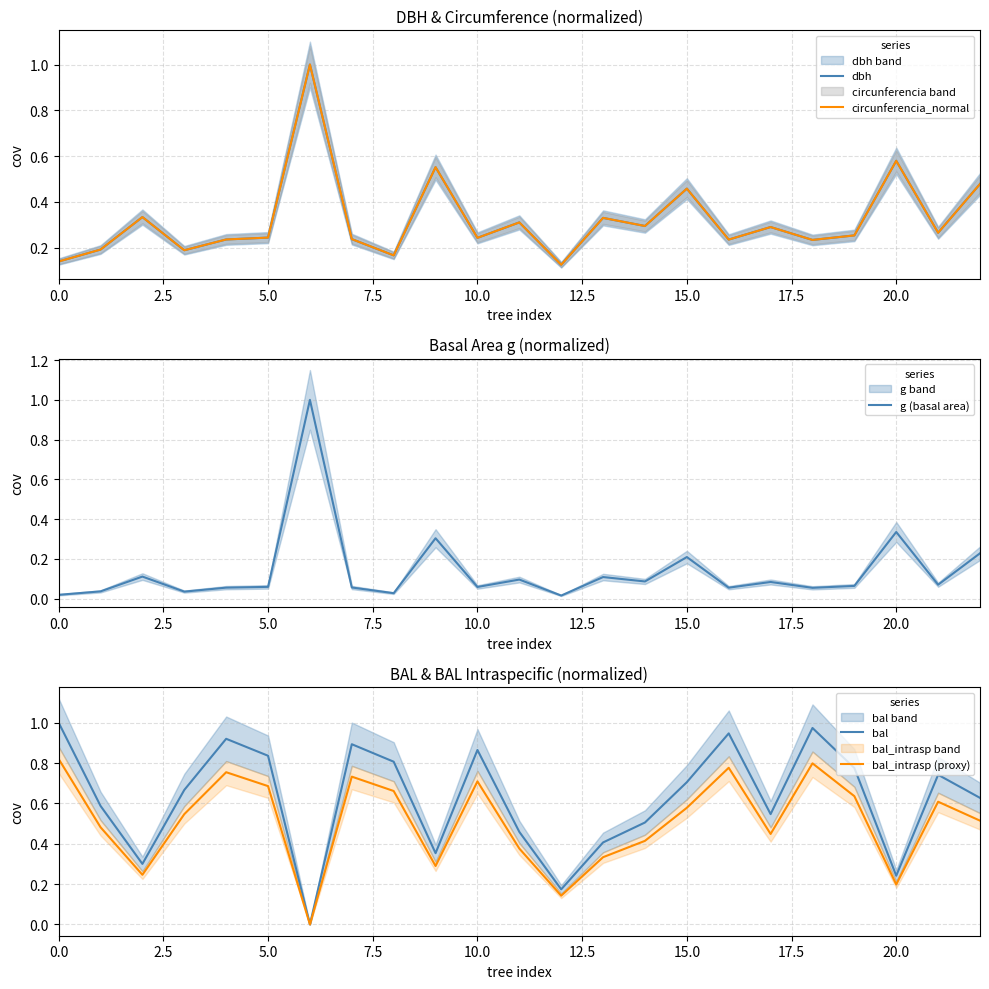

Between 14 and 22, which series saw the biggest shift?

dbh